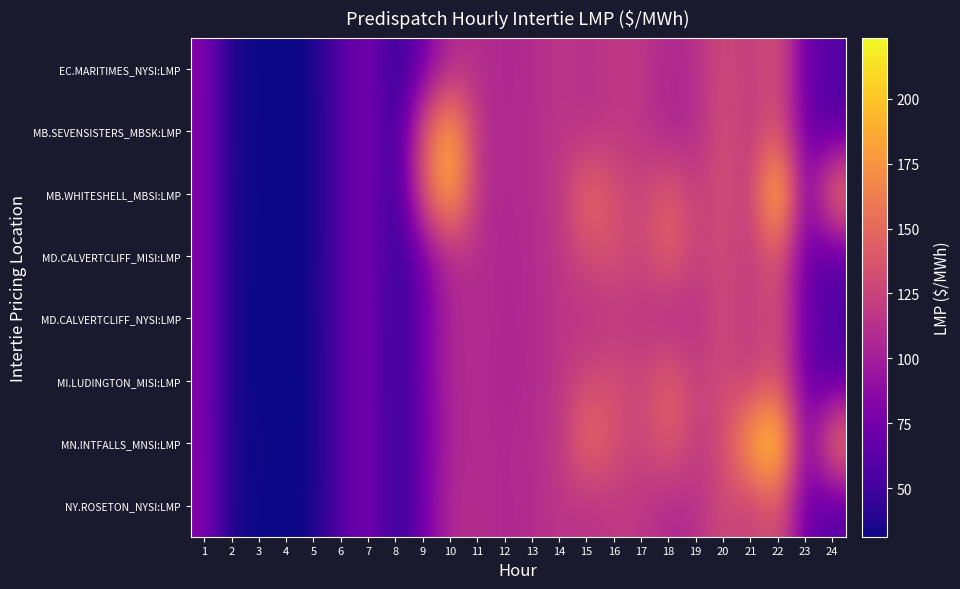

Reading left to right, extract all data points from this chart.

EC.MARITIMES_NYSI:LMP: 1=81.9	2=32.9	3=31.7	4=31.6	5=32.0	6=61.2	7=79.3	8=42.1	9=74.2	10=108.6	11=110.8	12=106.5	13=109.0	14=116.5	15=111.6	16=118.2	17=117.0	18=106.0	19=111.2	20=131.1	21=118.2	22=139.1	23=69.7	24=59.1
MB.SEVENSISTERS_MBSK:LMP: 1=81.5	2=33.1	3=31.8	4=31.7	5=31.5	6=60.3	7=79.2	8=42.1	9=139.0	10=197.0	11=111.1	12=106.7	13=110.2	14=116.0	15=111.5	16=118.0	17=116.1	18=103.0	19=108.5	20=135.4	21=115.9	22=138.2	23=69.1	24=59.0
MB.WHITESHELL_MBSI:LMP: 1=81.5	2=33.1	3=31.8	4=31.7	5=31.5	6=60.3	7=79.2	8=42.1	9=139.0	10=197.0	11=111.1	12=106.7	13=110.2	14=116.0	15=155.0	16=134.4	17=124.0	18=146.5	19=119.8	20=135.4	21=115.9	22=223.2	23=69.1	24=170.3
MD.CALVERTCLIFF_MISI:LMP: 1=81.6	2=32.8	3=31.6	4=31.5	5=31.9	6=60.9	7=78.9	8=41.9	9=73.7	10=107.8	11=110.1	12=106.0	13=108.5	14=116.0	15=131.7	16=134.0	17=124.8	18=148.9	19=122.2	20=131.0	21=117.7	22=138.5	23=69.4	24=58.8
MD.CALVERTCLIFF_NYSI:LMP: 1=81.6	2=32.8	3=31.6	4=31.5	5=31.9	6=60.9	7=78.9	8=41.9	9=73.7	10=107.8	11=110.1	12=106.0	13=108.5	14=116.0	15=111.0	16=117.6	17=116.8	18=105.4	19=111.0	20=131.0	21=117.7	22=138.5	23=69.4	24=58.8
MI.LUDINGTON_MISI:LMP: 1=81.2	2=32.5	3=31.5	4=31.3	5=31.7	6=60.4	7=78.3	8=41.6	9=73.1	10=107.0	11=109.4	12=105.3	13=108.0	14=115.6	15=131.1	16=133.3	17=124.5	18=148.7	19=122.1	20=131.0	21=117.1	22=137.8	23=69.0	24=58.6
MN.INTFALLS_MNSI:LMP: 1=81.7	2=33.3	3=32.1	4=31.9	5=31.2	6=60.1	7=79.7	8=42.2	9=72.1	10=106.0	11=108.8	12=107.2	13=110.4	14=115.8	15=156.3	16=134.5	17=123.9	18=145.7	19=118.7	20=130.6	21=191.2	22=223.5	23=68.9	24=170.3
NY.ROSETON_NYSI:LMP: 1=81.9	2=32.9	3=31.7	4=31.6	5=32.0	6=61.2	7=79.3	8=42.1	9=74.2	10=108.6	11=110.8	12=106.5	13=109.0	14=116.5	15=111.6	16=118.2	17=117.0	18=106.0	19=111.2	20=131.1	21=118.2	22=139.1	23=69.7	24=59.1